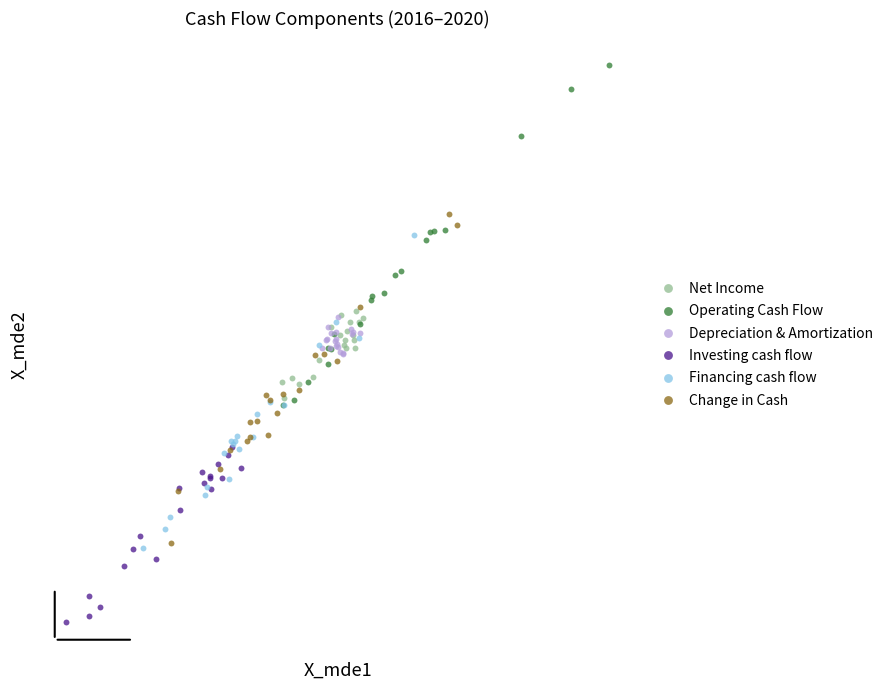

Which series contains the highest Y value?

Operating Cash Flow